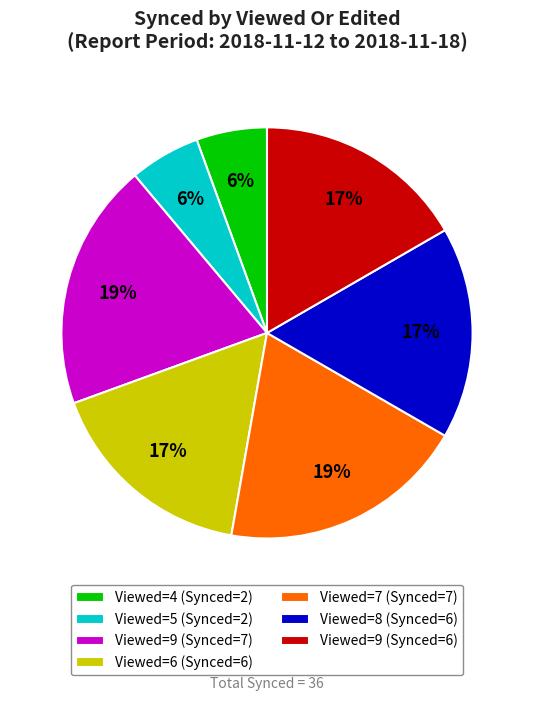

What percentage is the Viewed=9 (Synced=7) slice, to the nearest percent?

19%